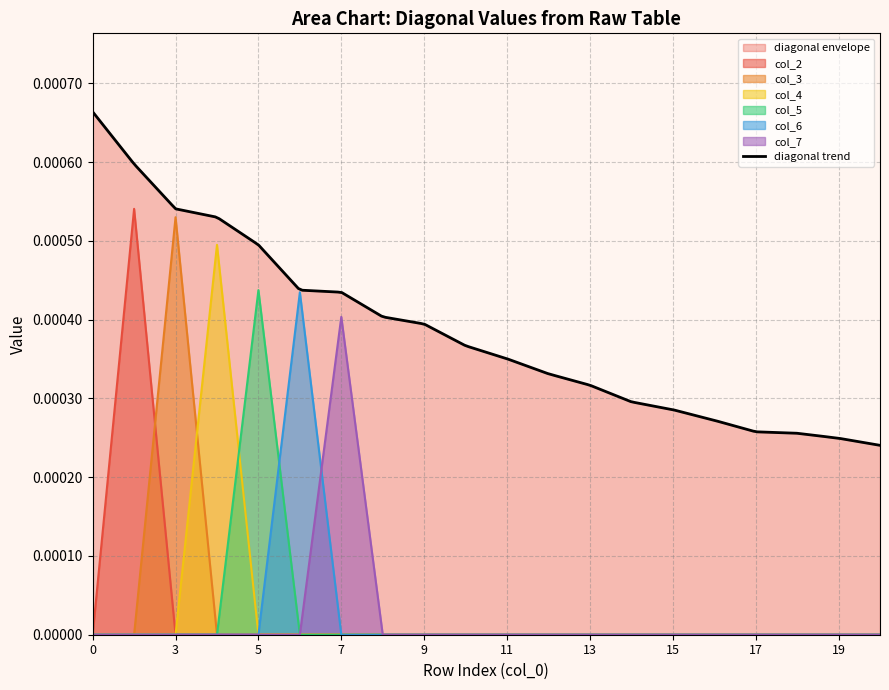

The value of col_2 at 8 is 0.0. True or false?

False